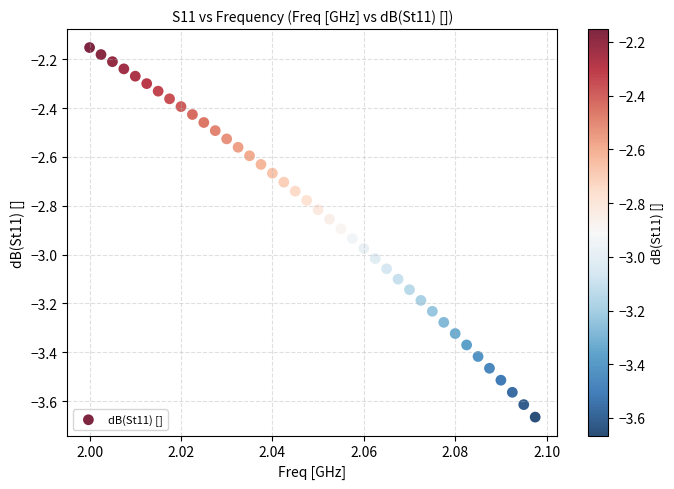

What is the range of Y values (max minus min)?

1.5